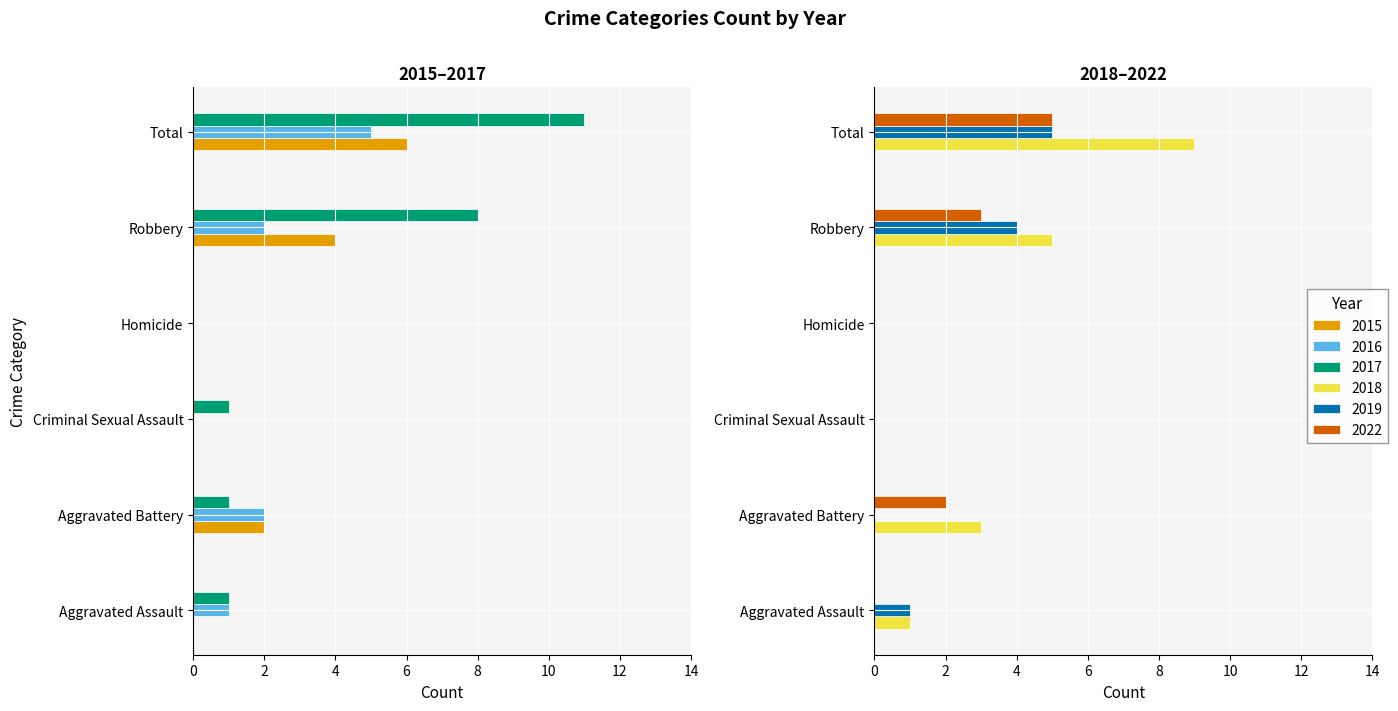

Where is 2019 nearest to the value 2?

Aggravated Assault